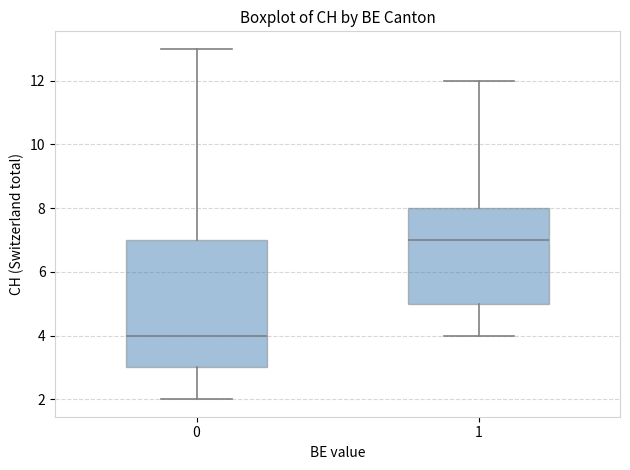

Which box has the lowest median line?

0